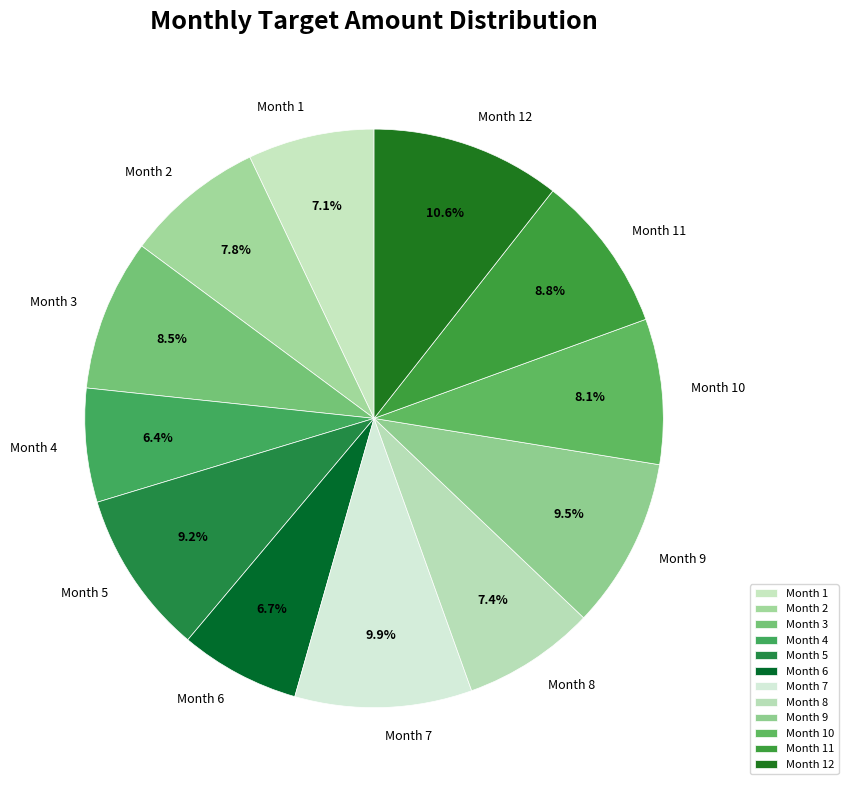

What is the ratio of the value at Month 12 to the value at Month 5?

1.2